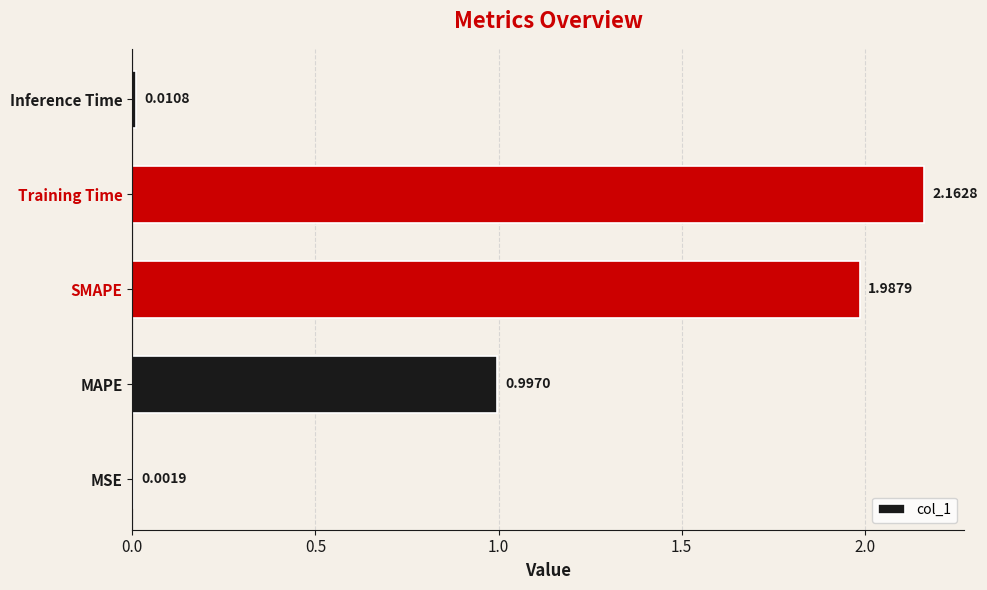

What is the sum of all values?

5.2